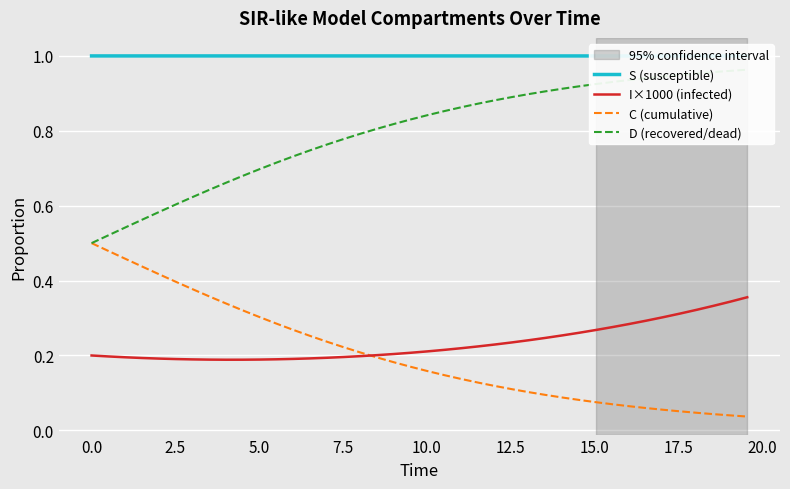

In S (susceptible), how many points are higher than both neighbors (excluding endpoints)?

1